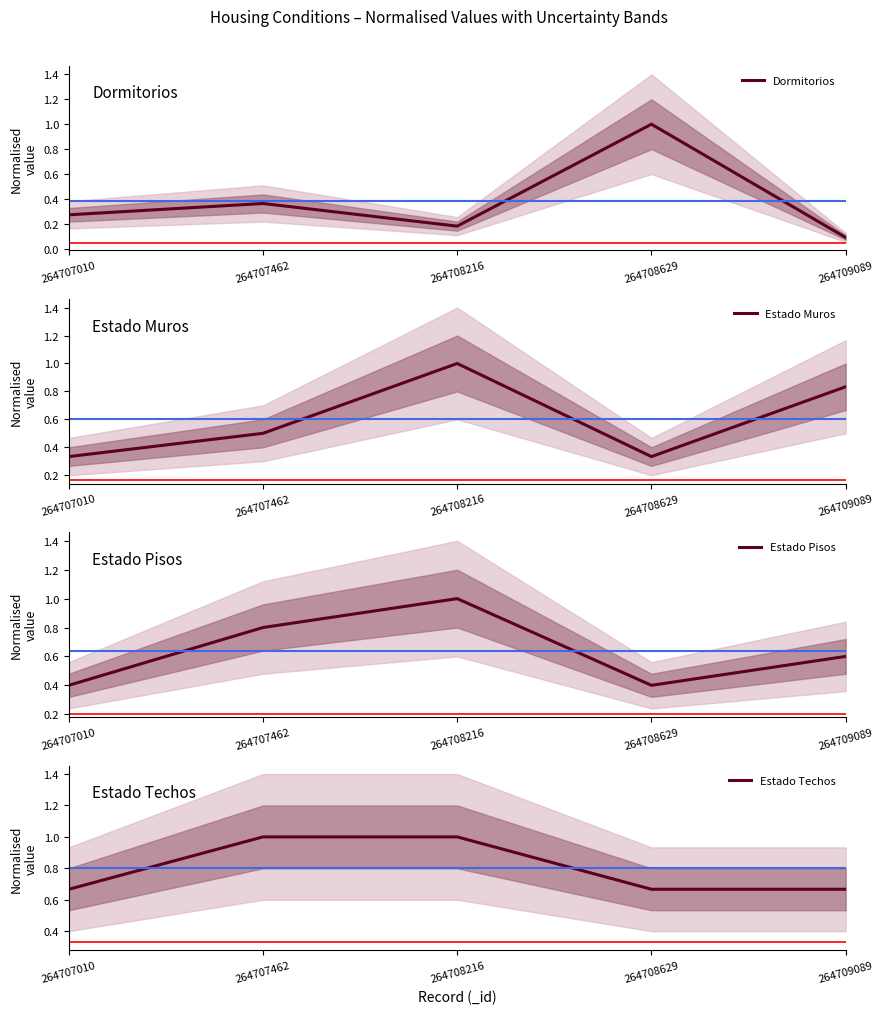

True or false: Estado Pisos and Dormitorios intersect in this chart.

True